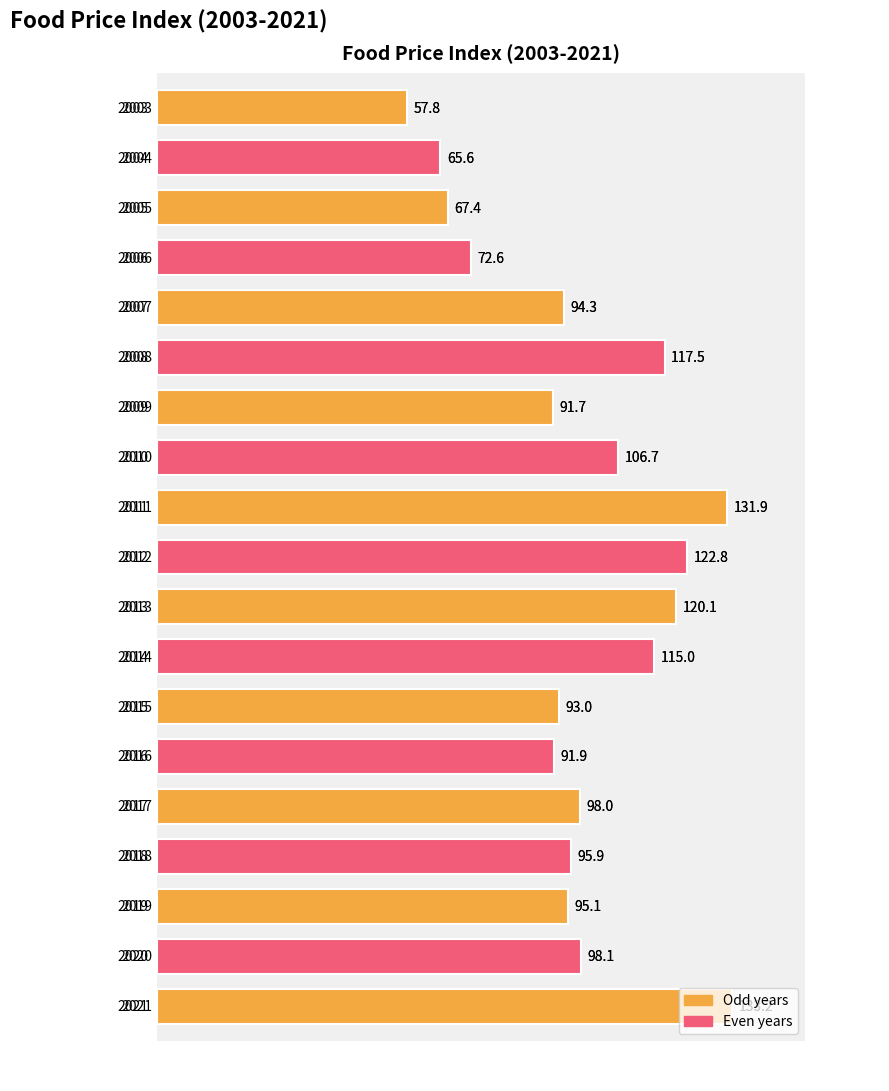

What is the value of the 17th bar from the left?

95.1